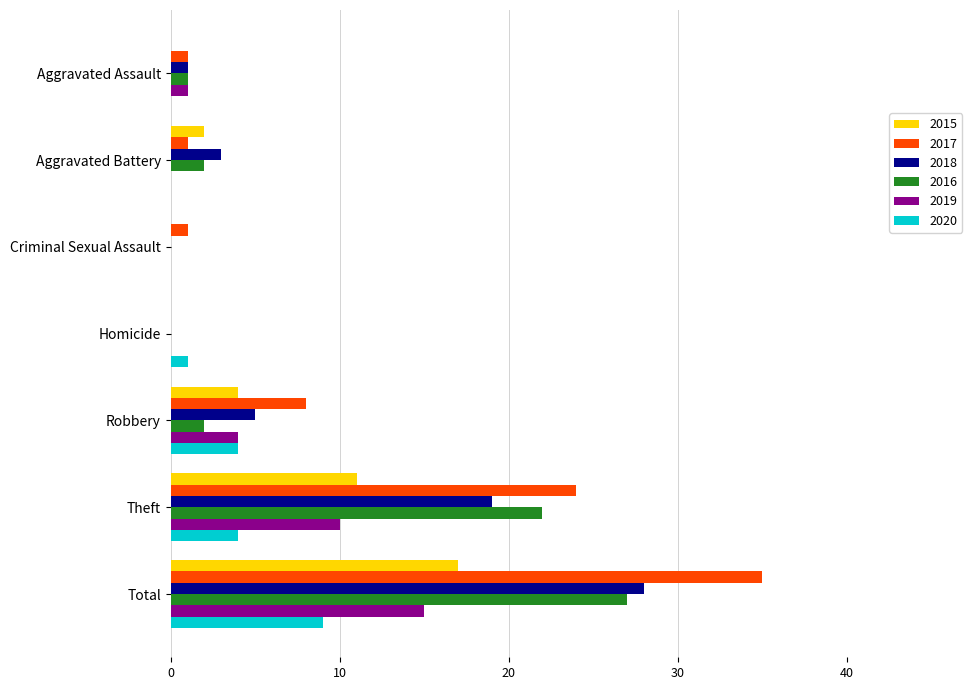

How many categories are shown in the chart?

7